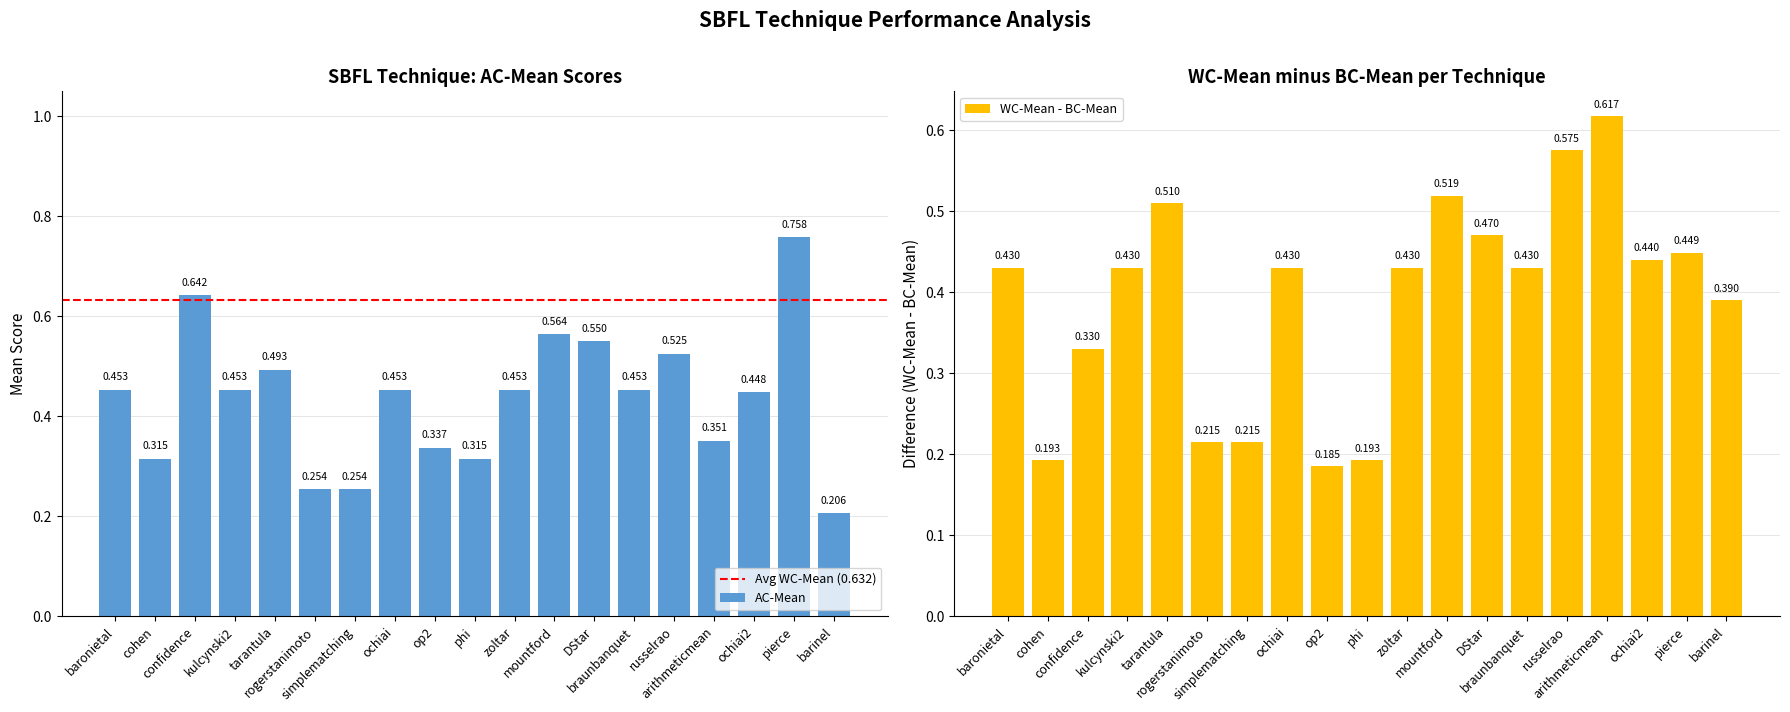

At how many categories does at least one series exceed 0?

19